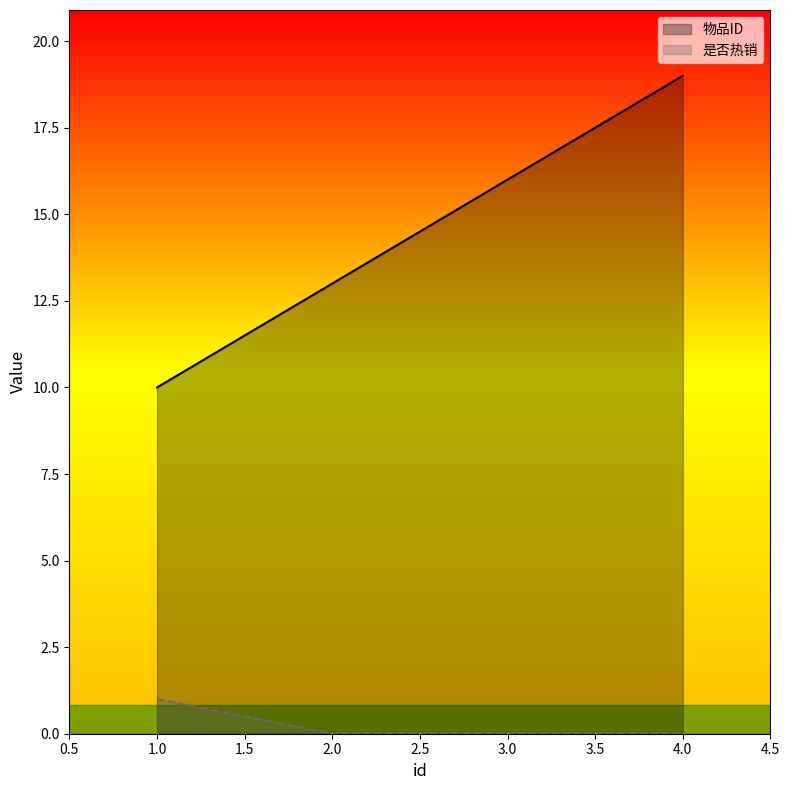

What is the spread (max minus min) of values at 4.0?

19